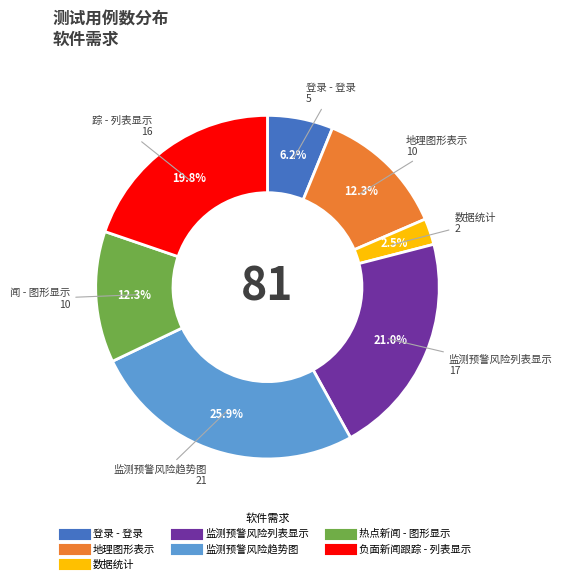

Count the number of slices in the pie.

7